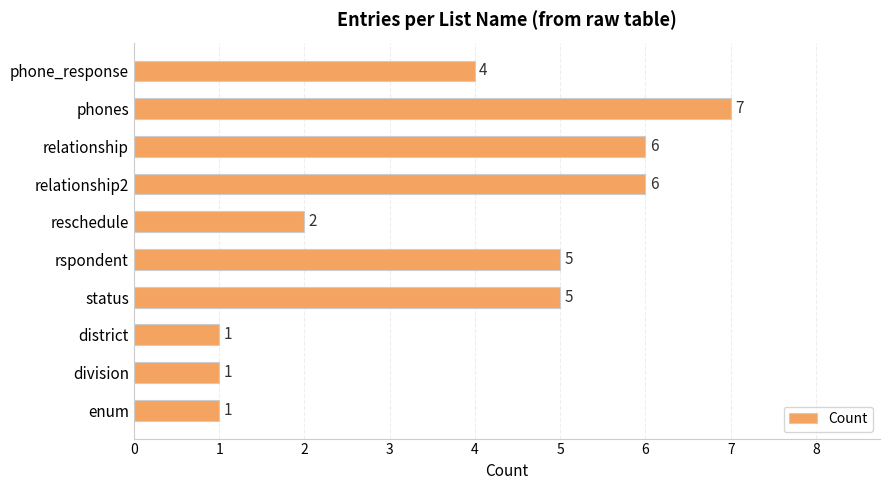

What is the sum of all values?

38